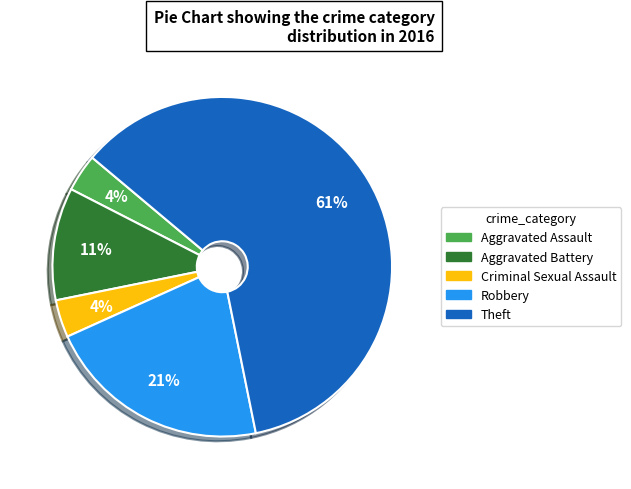

The Theft slice represents 67% of the pie. True or false?

False